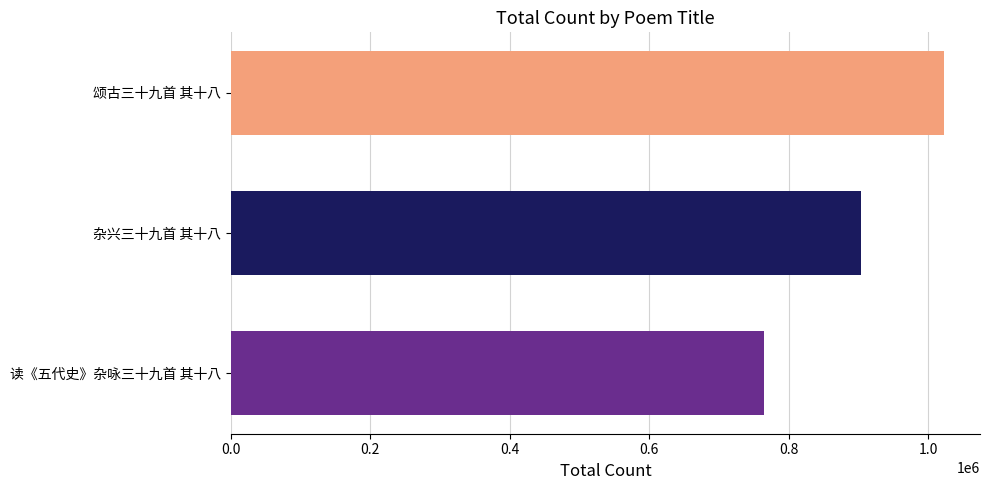

How many bars are there in total?

3